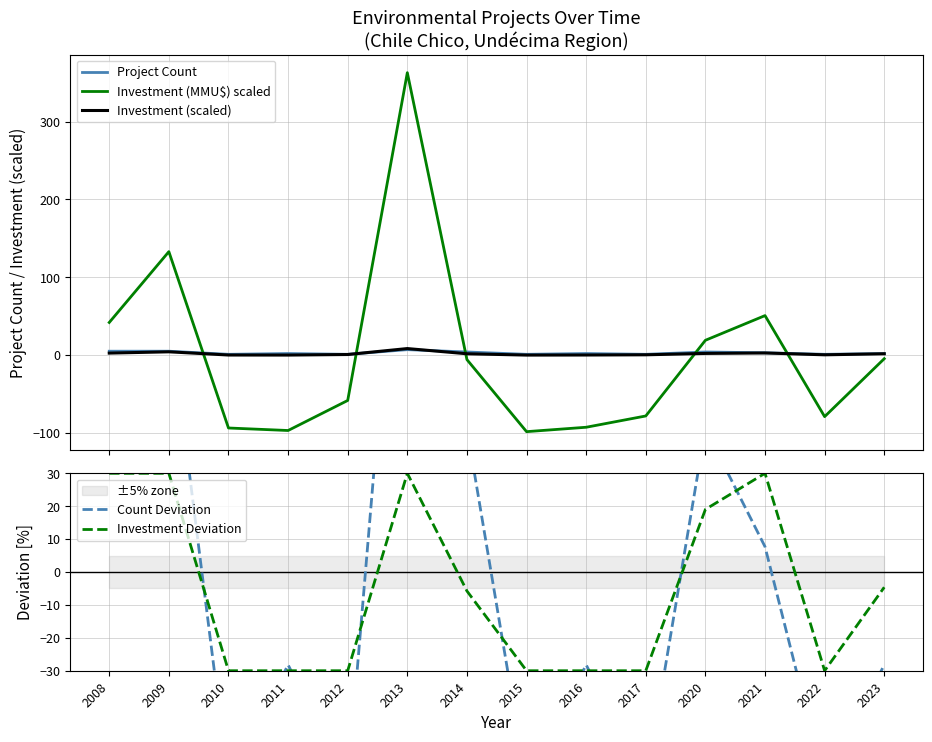

Between which two adjacent categories do Count Deviation and Investment (scaled) first intersect?

2009 and 2010